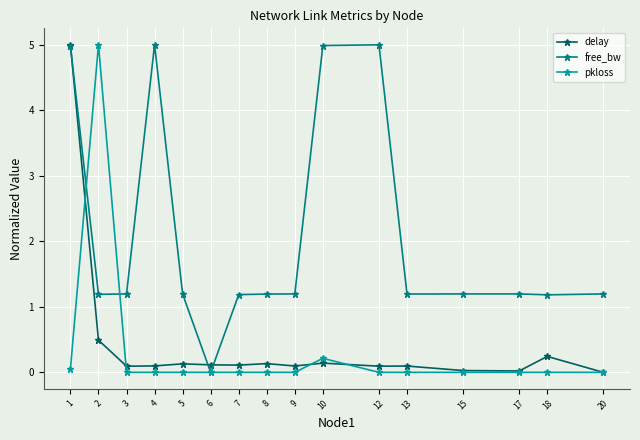

At which category is the sum across all series the highest?

1